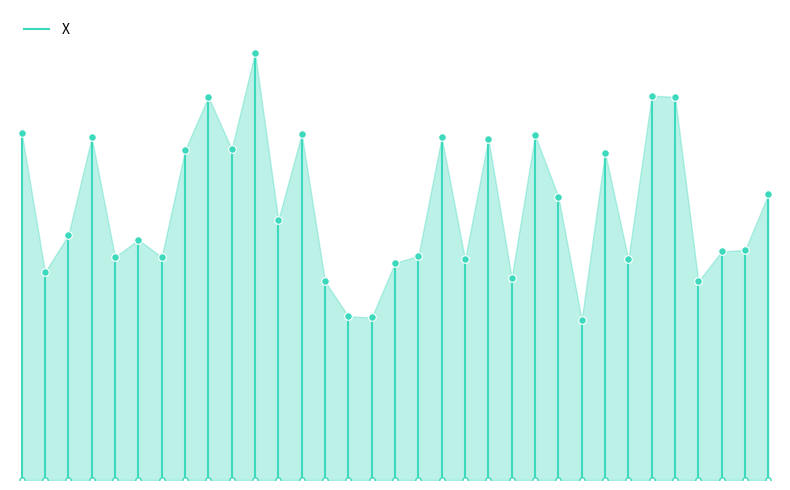

What is the change in value from 190 to 366?

-49